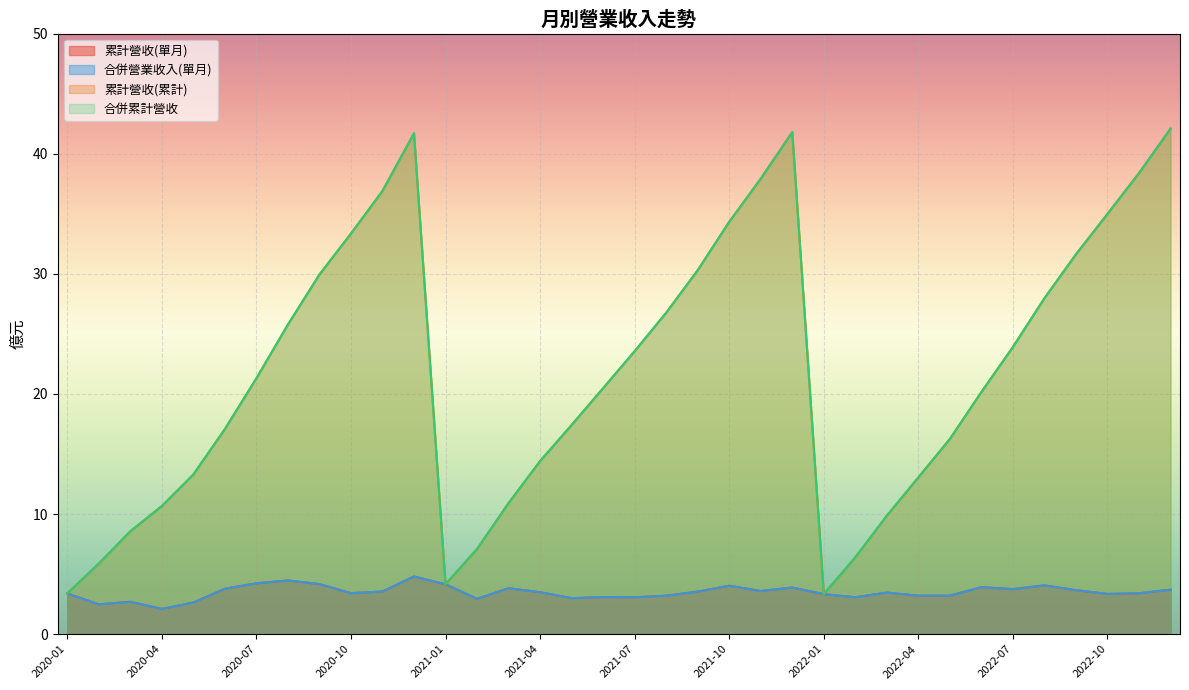

How many data points does each series have?

36